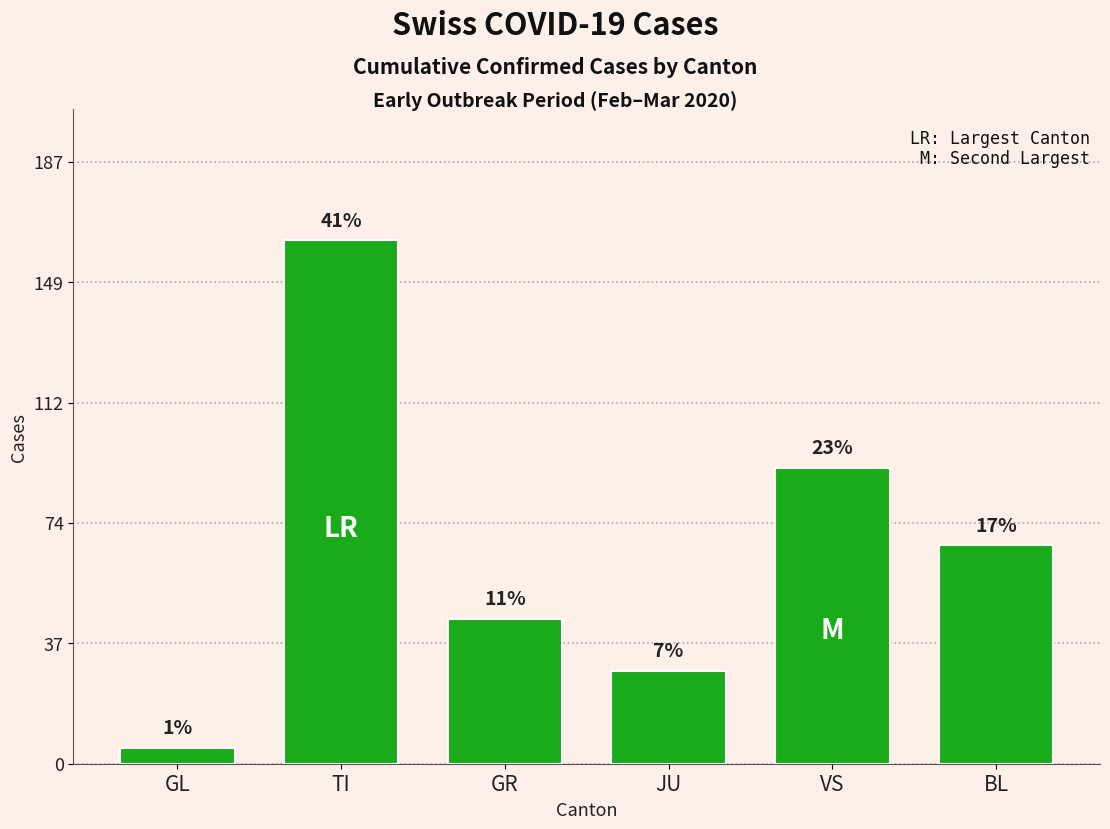

What is the maximum value shown in the chart?

163